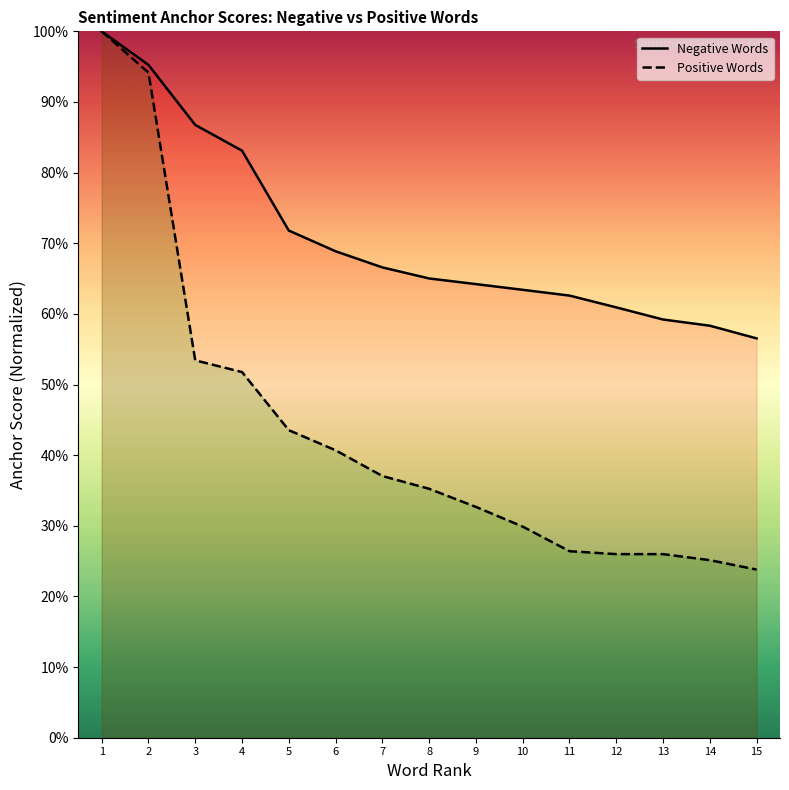

At which label does Positive Words reach its minimum?

15